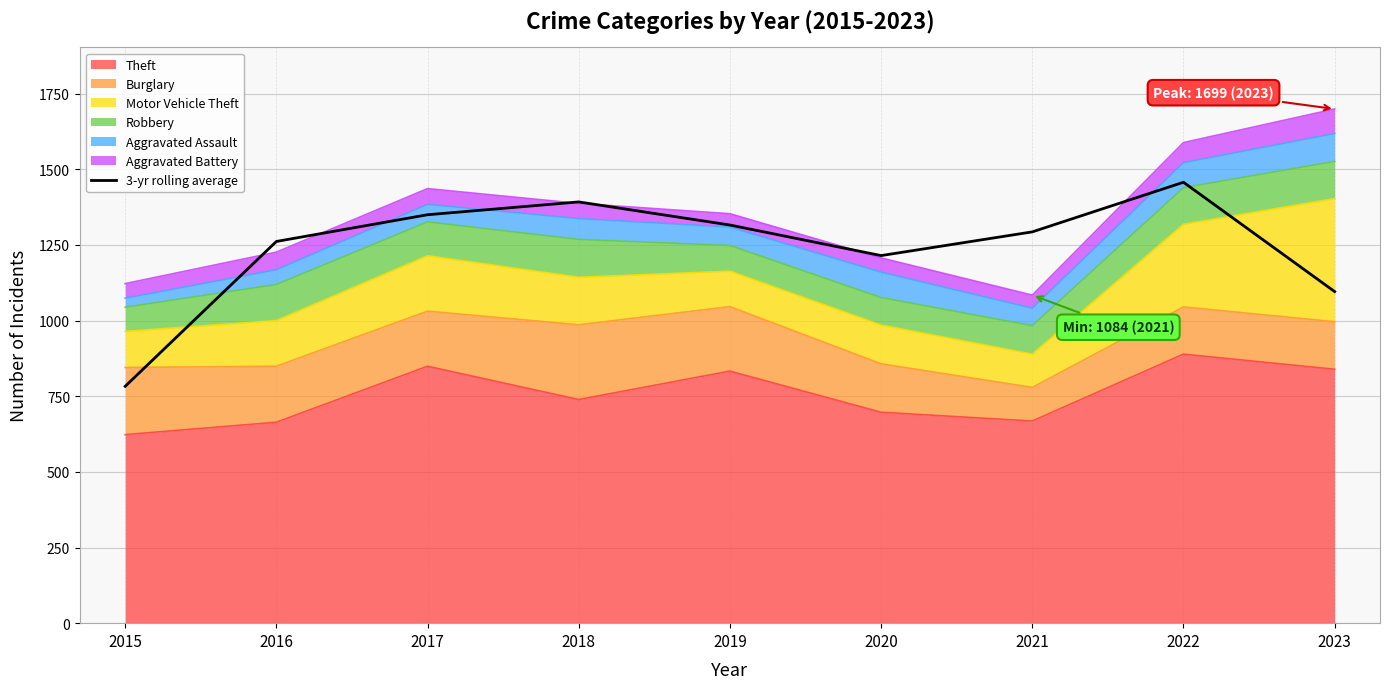

List the labels in order of value, largest first.

2022, 2018, 2017, 2019, 2021, 2016, 2020, 2023, 2015